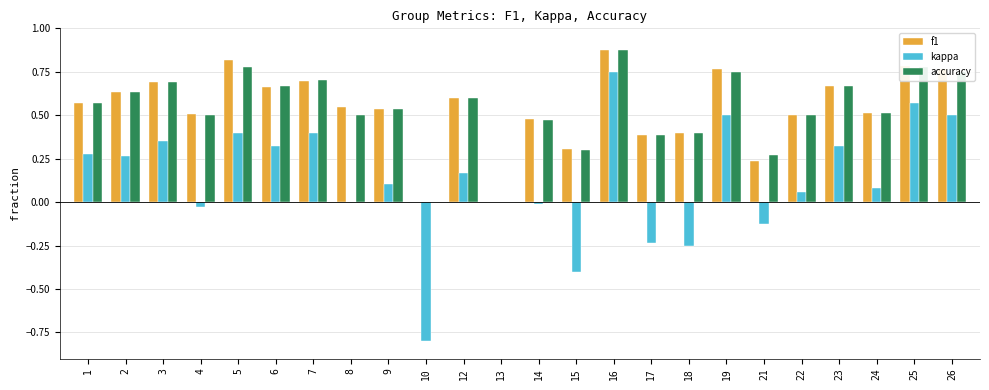

At which label does f1 reach its peak?

16